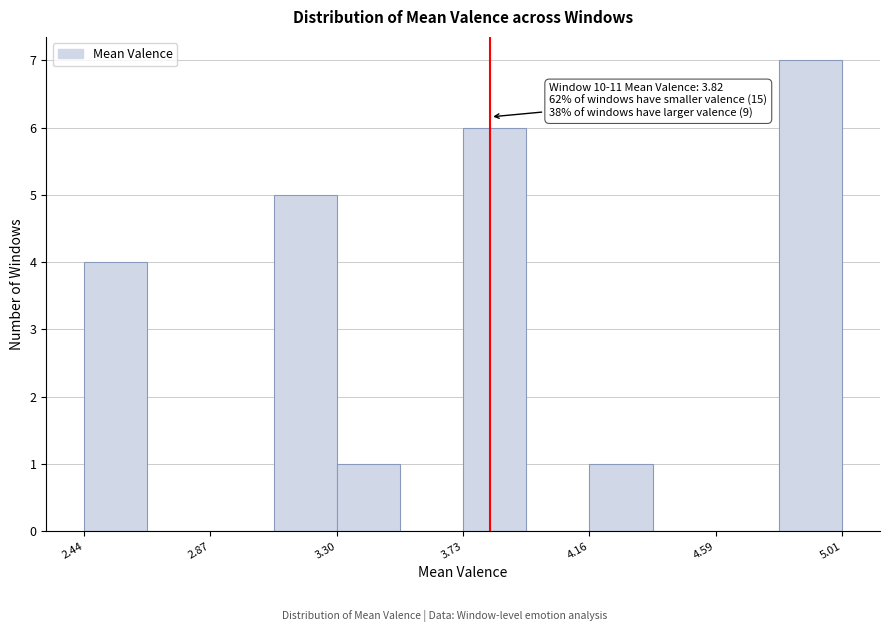

Which range on the x-axis has the tallest bar?

4.80 to 5.00